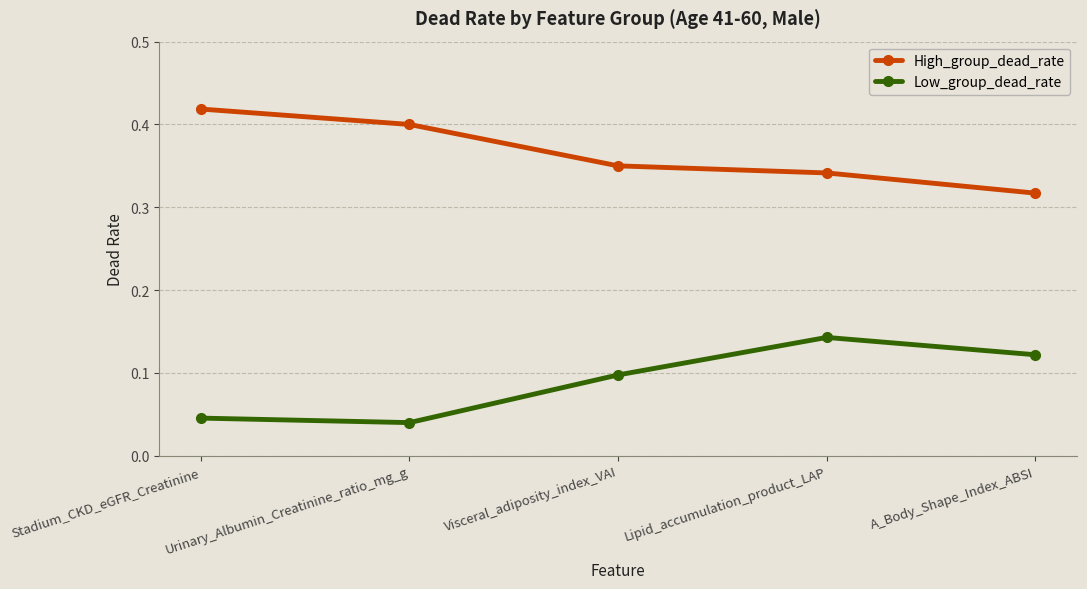

At which label does Low_group_dead_rate reach its minimum?

Urinary_Albumin_Creatinine_ratio_mg_g